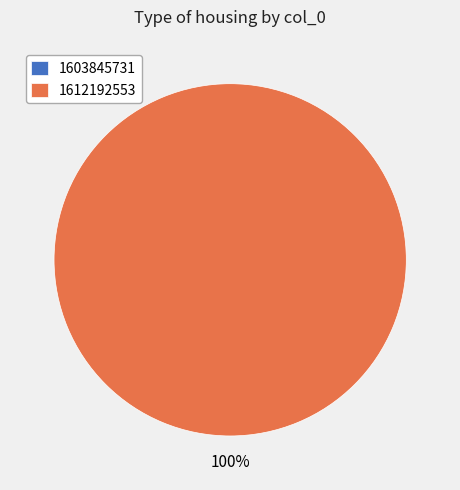

How many segments does this pie chart have?

2